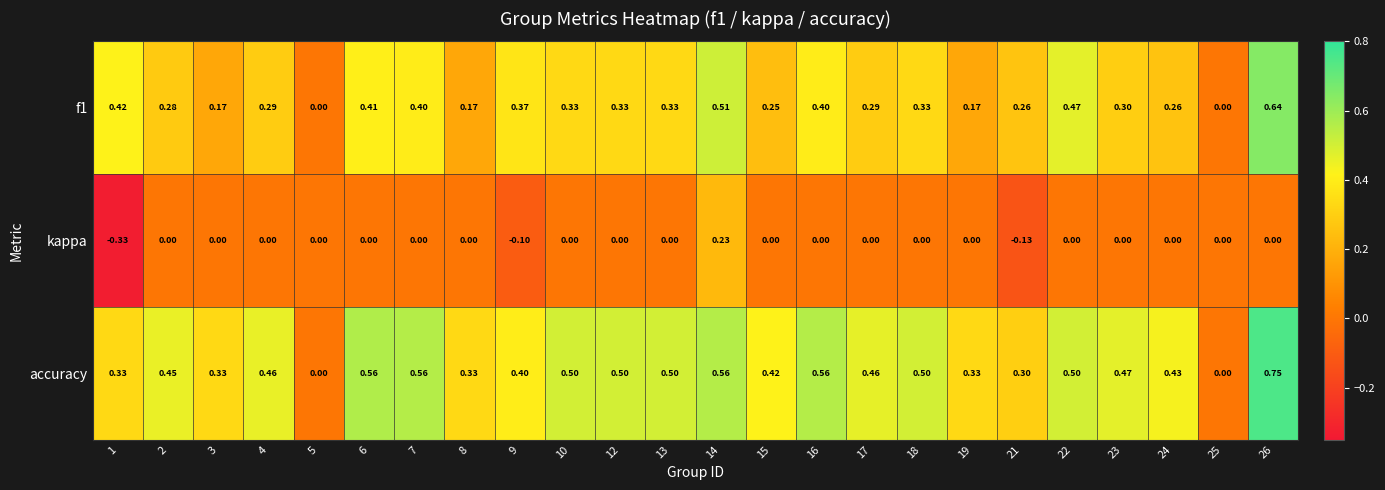

Which series has the largest total across all categories?

accuracy